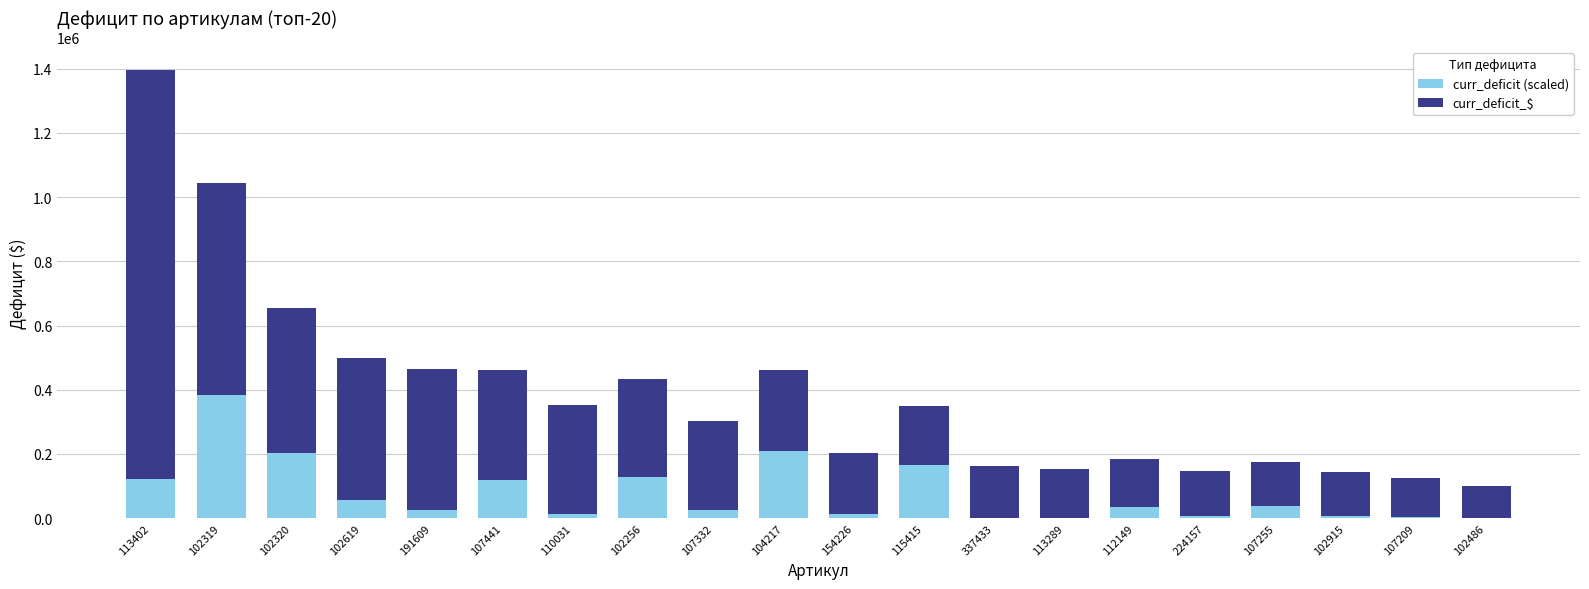

At which label does curr_deficit (scaled) reach its peak?

102319